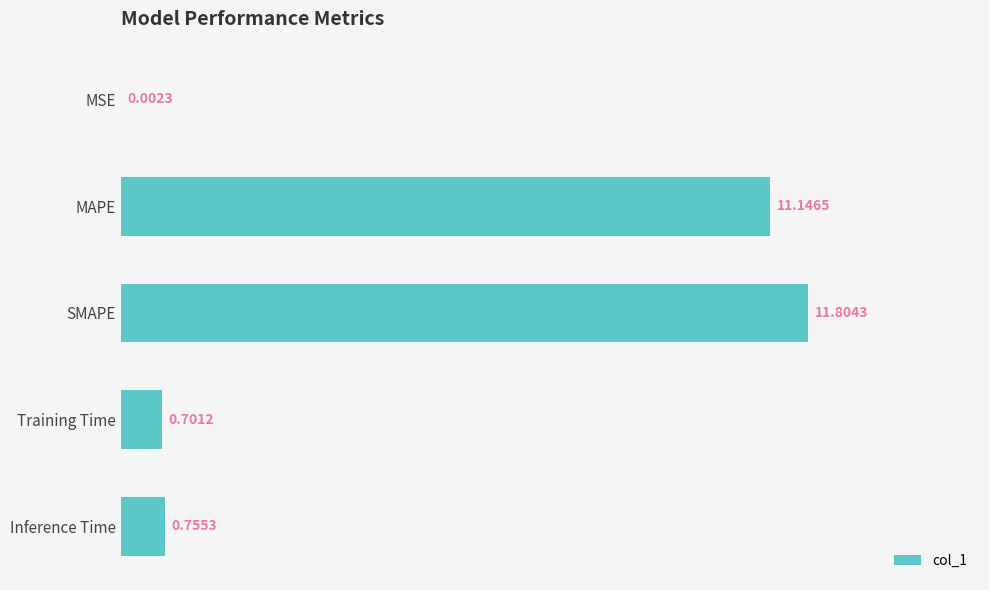

Between MSE and SMAPE, which is larger?

SMAPE